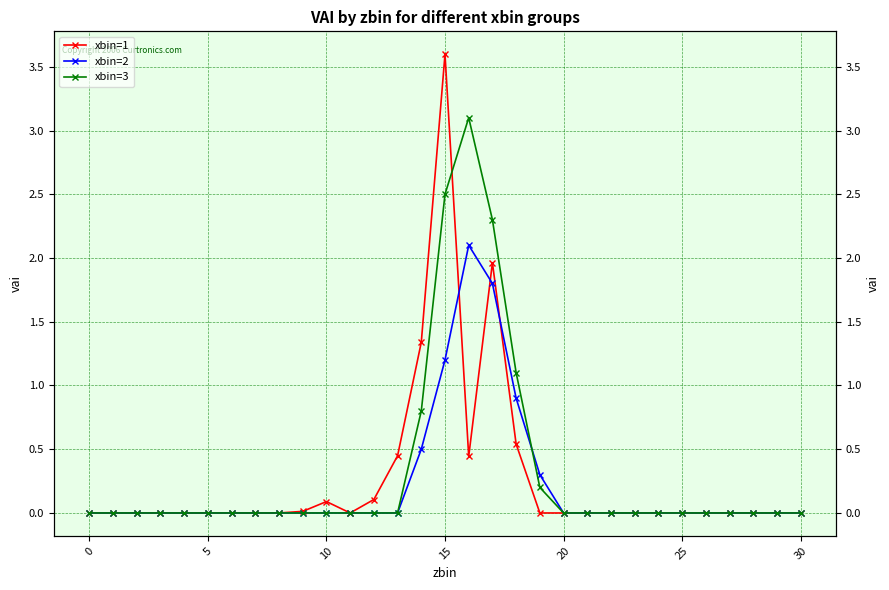

What are all the series names shown in the legend?

xbin=1, xbin=2, xbin=3